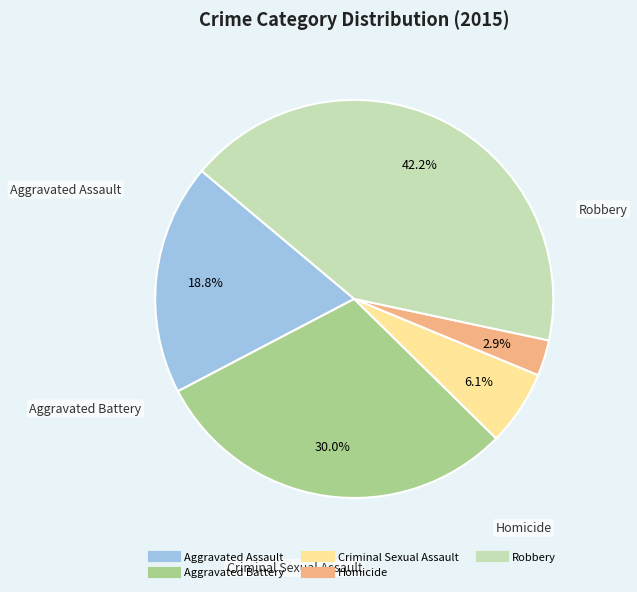

Does Homicide represent more than half of the total?

No